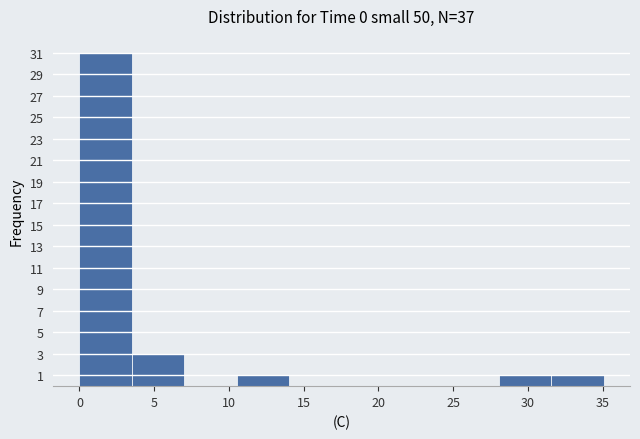

Reading left to right, list every bar in this chart as the range it spans on the x-axis followed by its height. Neither the bar edges nor the heights are printed on the chart, so give them approximately, as read against the axes.

0.0 to 3.5: 31
3.5 to 7.0: 3
7.0 to 10.5: 0
10.5 to 14.0: 1
14.0 to 17.5: 0
17.5 to 21.0: 0
21.0 to 24.5: 0
24.5 to 28.0: 0
28.0 to 31.5: 1
31.5 to 35.0: 1